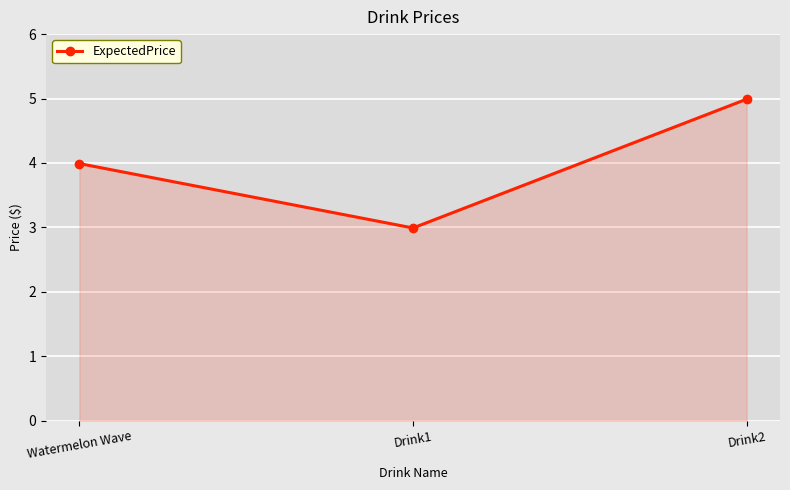

What is the change in value from Watermelon Wave to Drink2?

+1.0